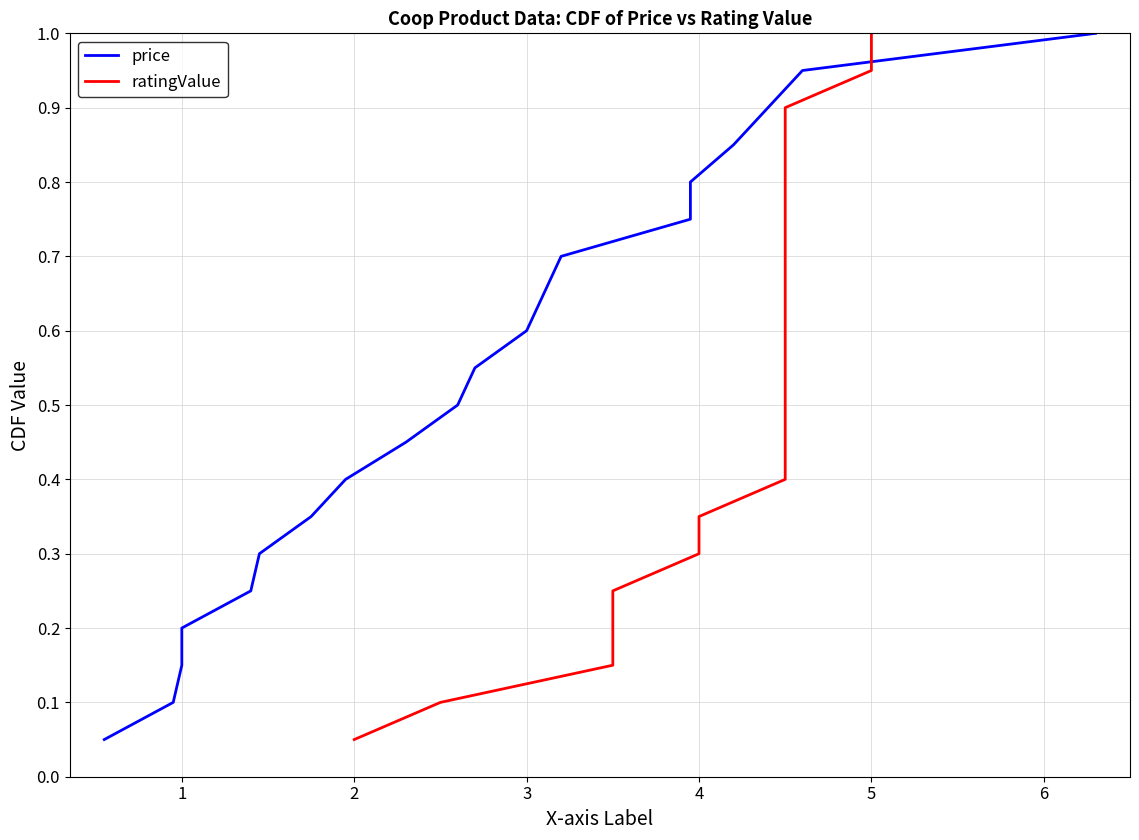

Which series has the largest total across all categories?

price